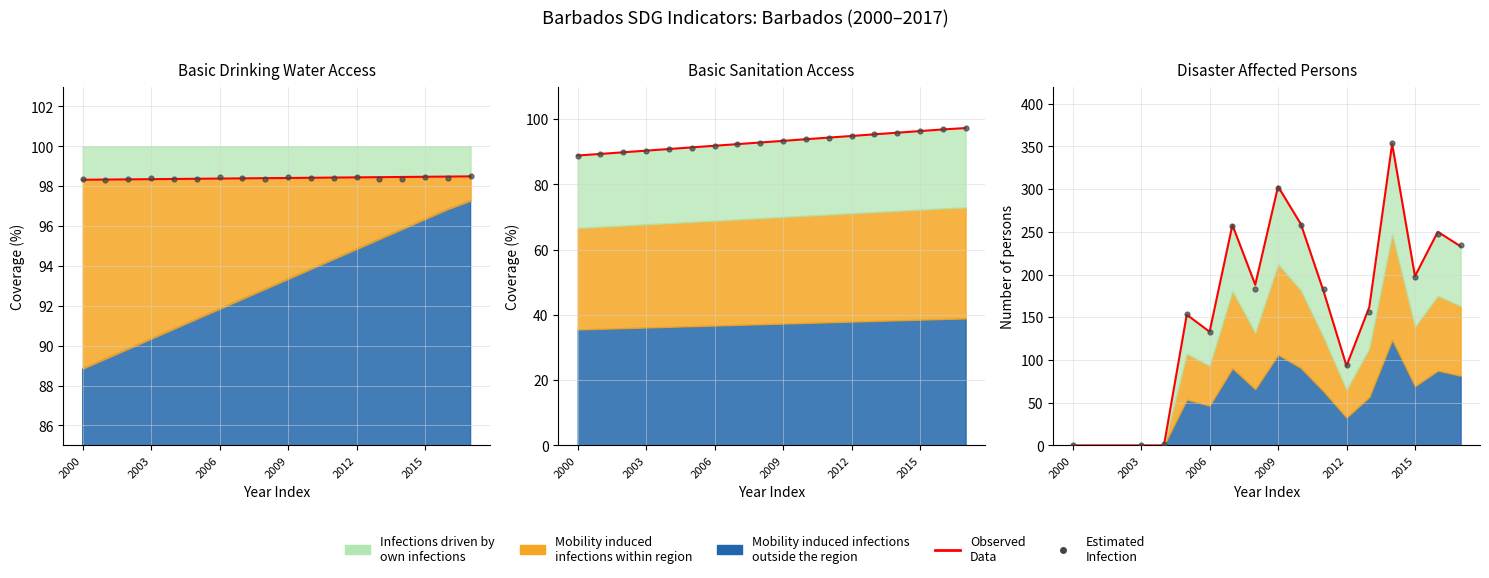

What is the total value across all series at 2015?

306.5